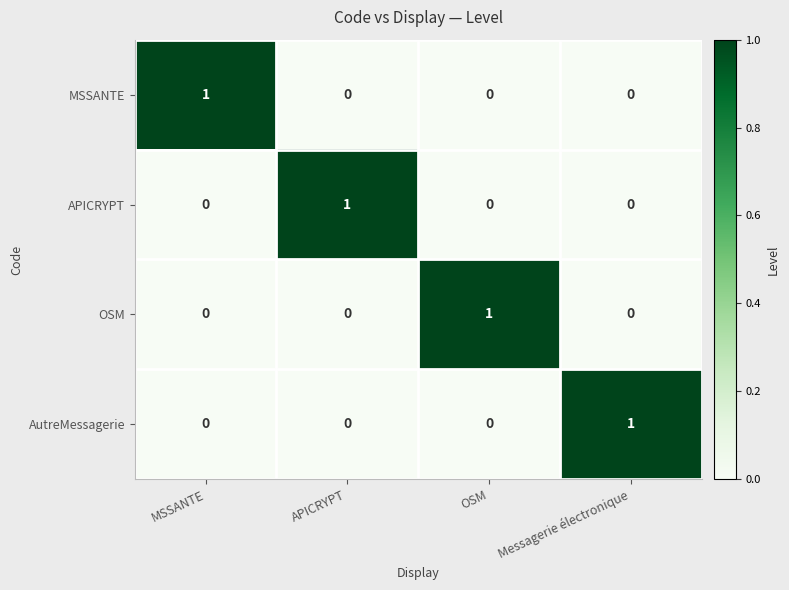

The value of AutreMessagerie at OSM is -1. True or false?

False